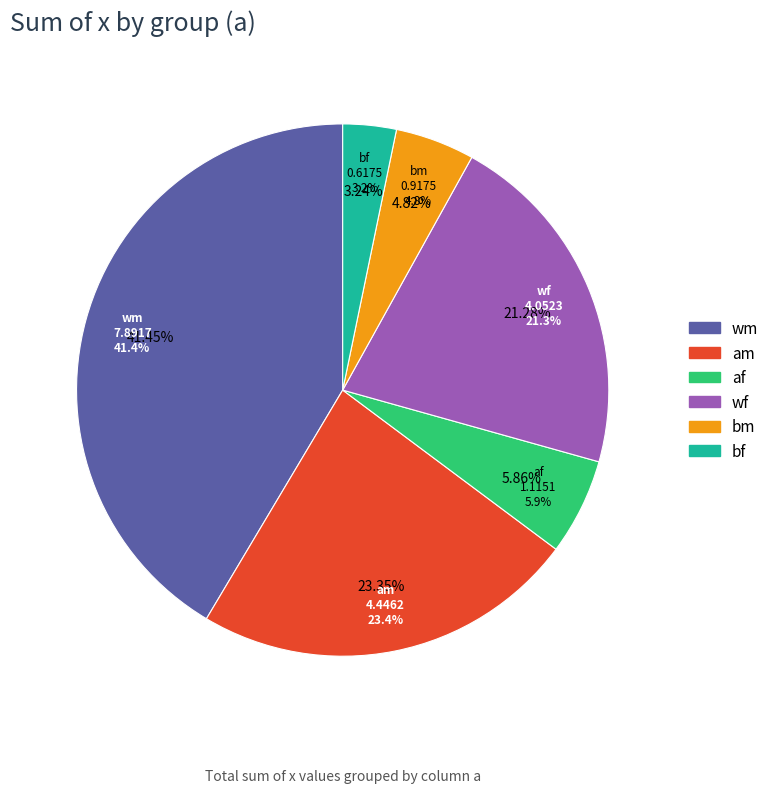

What percentage is NOT represented by af?

94.1%